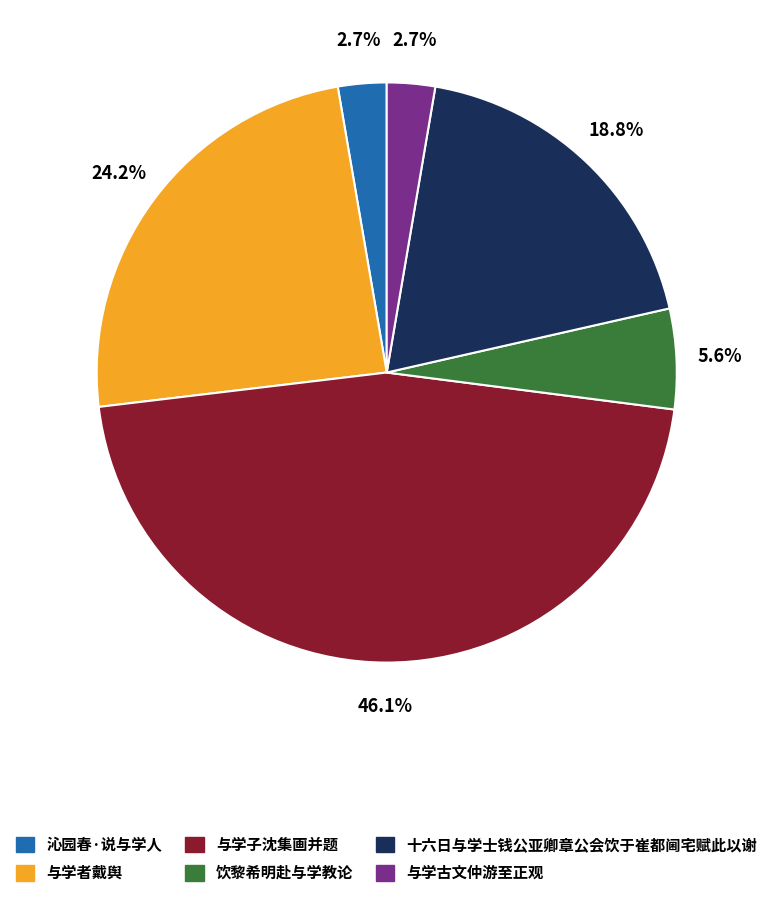

Is there any slice that represents more than half of the pie?

No